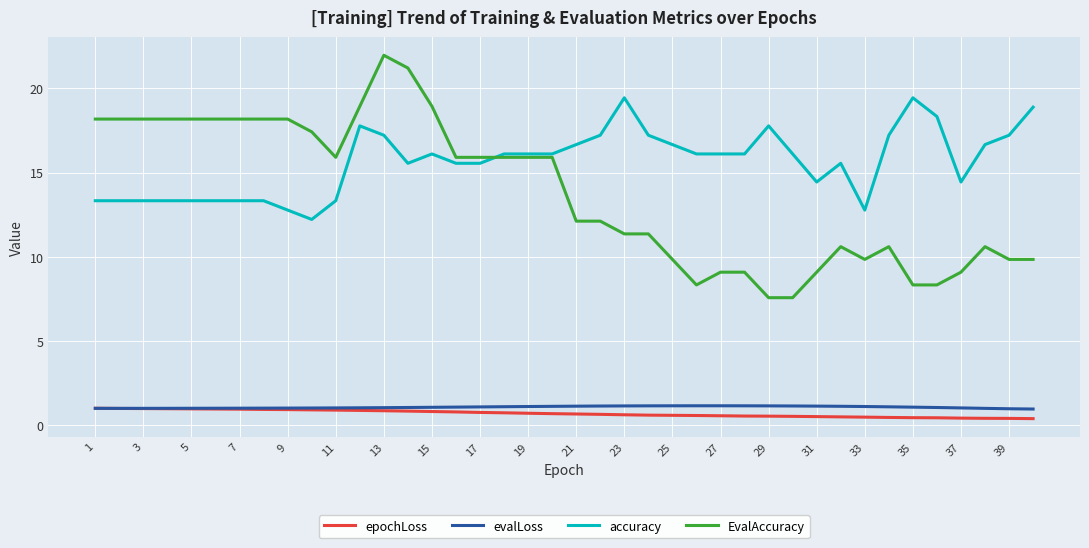

What is the lowest value of the evalLoss series?

1.0